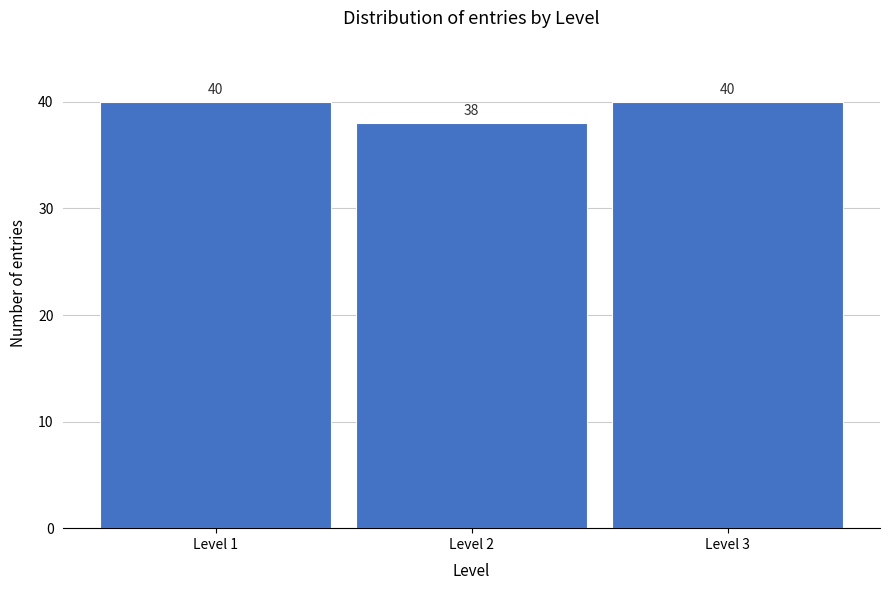

Reading left to right, transcribe this chart: for each bar, give the range it covers on the x-axis and its height.

0.5 to 1.5: 40
1.5 to 2.5: 38
2.5 to 3.5: 40